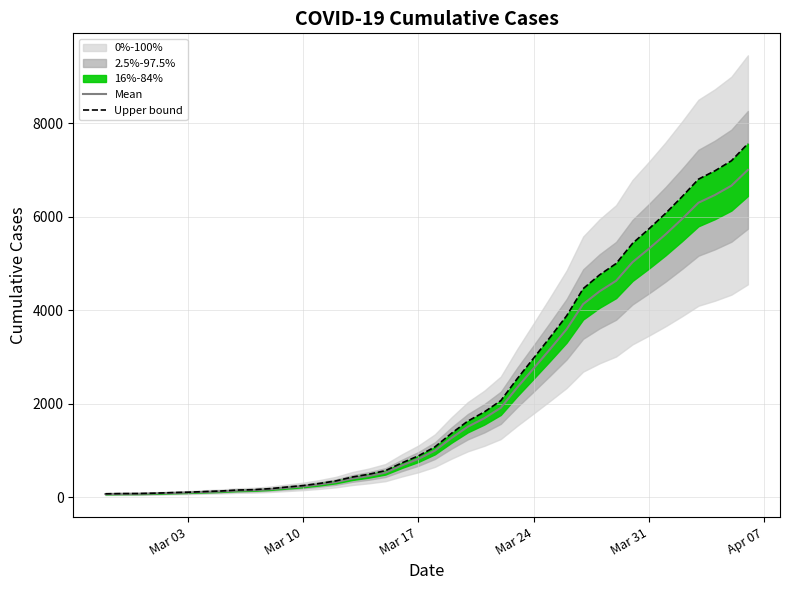

Reading right to left, transcribe all the data shown in this chart.

Mean: 7005.0	6666.0	6467.0	6301.0	5953.0	5623.0	5318.0	5029.0	4629.0	4405.0	4131.0	3594.0	3170.0	2756.0	2347.0	1911.0	1687.0	1506.0	1262.0	994.0	817.0	678.0	524.0	453.0	398.0	321.0	270.0	228.0	198.0	167.0	147.0	139.0	120.0	109.0	96.0	88.0	77.0	70.0	69.0	65.0
Upper 16%-84% bound: 7565.4	7199.3	6984.4	6805.1	6429.2	6072.8	5743.4	5431.3	4999.3	4757.4	4461.5	3881.5	3423.6	2976.5	2534.8	2063.9	1822.0	1626.5	1363.0	1073.5	882.4	732.2	565.9	489.2	429.8	346.7	291.6	246.2	213.8	180.4	158.8	150.1	129.6	117.7	103.7	95.0	83.2	75.6	74.5	70.2